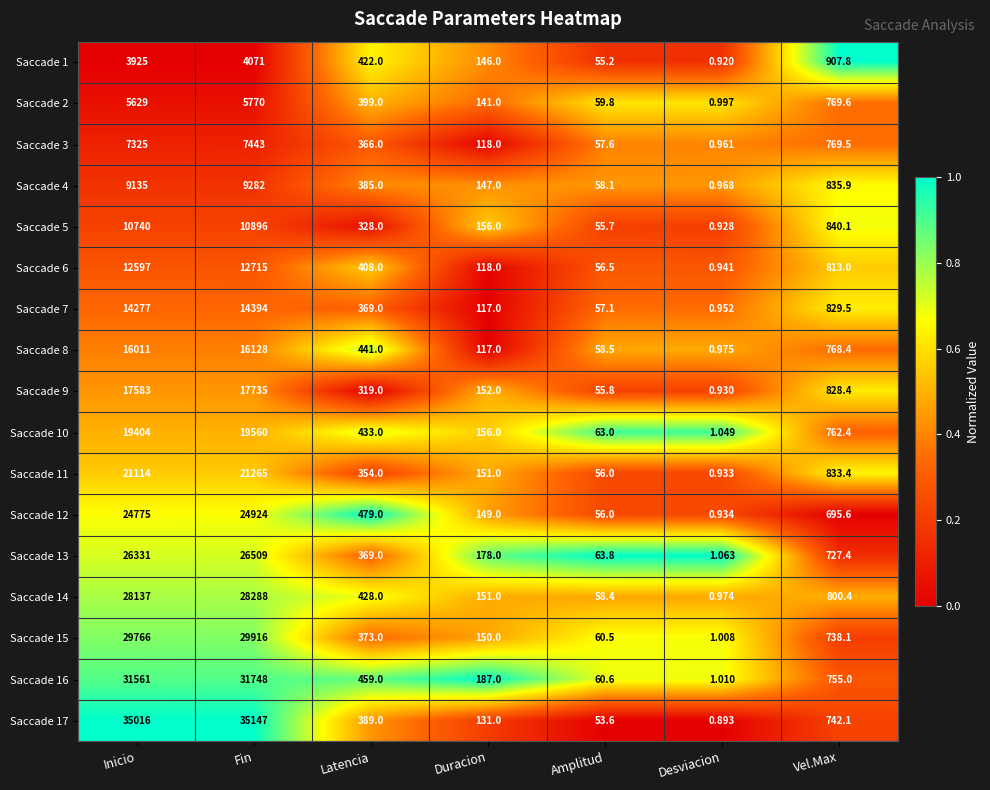

At which category is the sum across all series the highest?

Fin